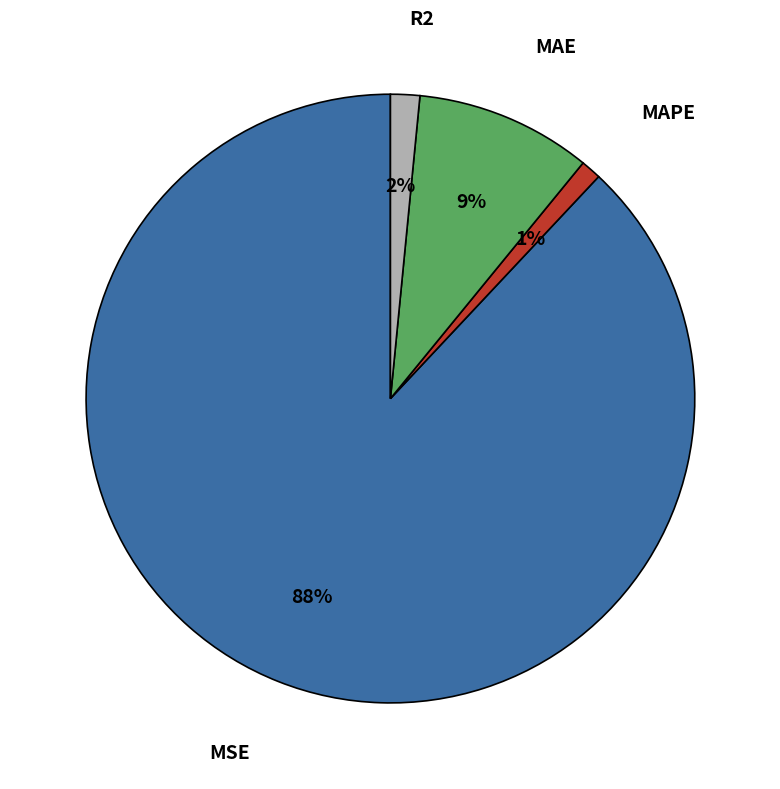

To the nearest percent, what portion does MSE represent?

88%